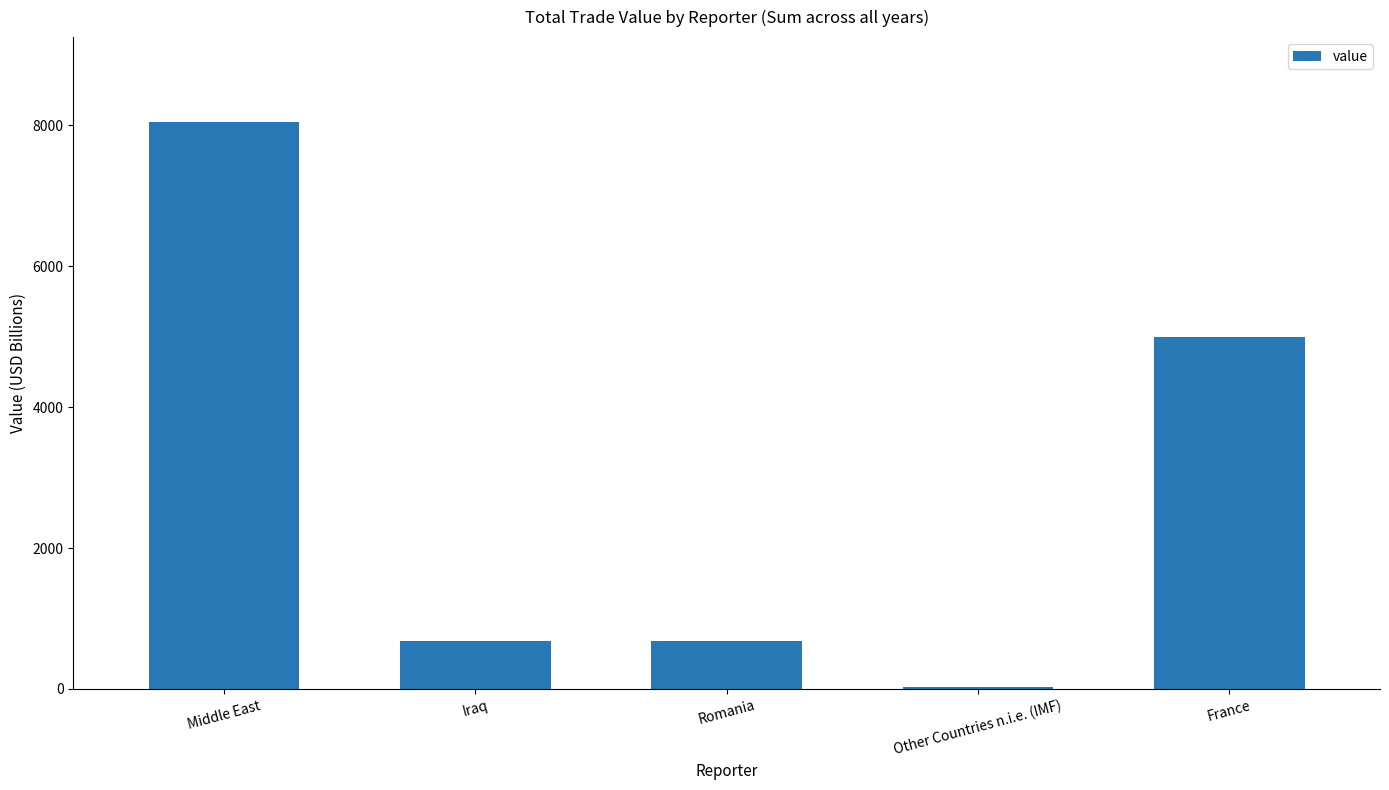

What is the change in value from Iraq to France?

+4314.7